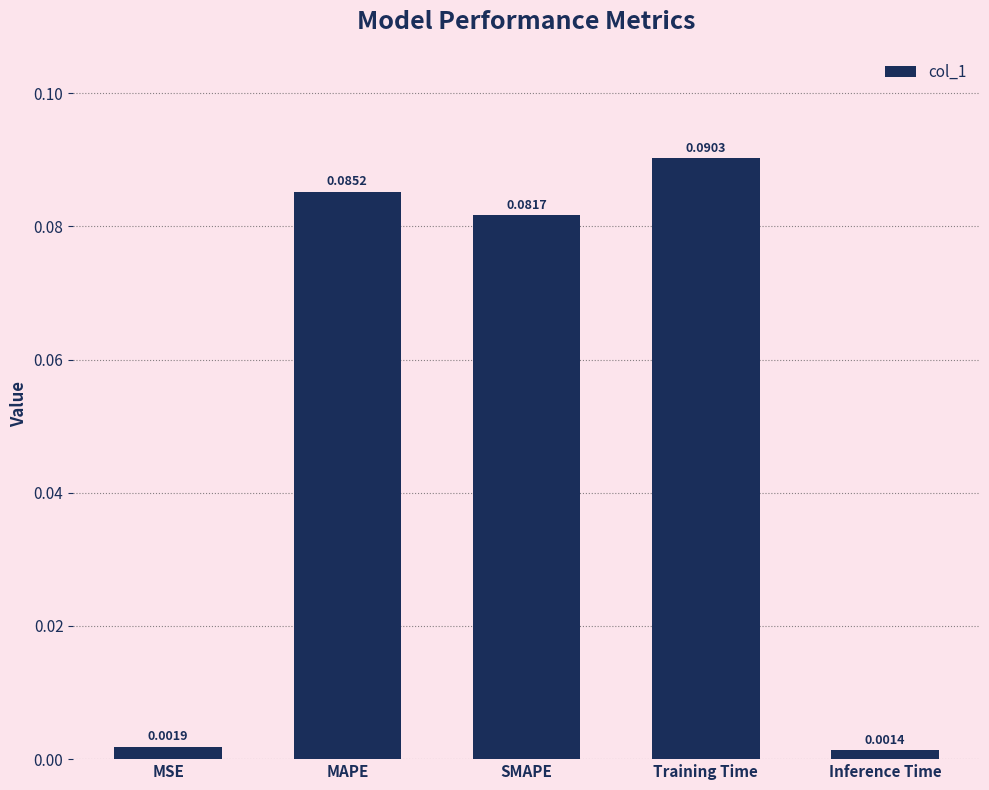

What is the sum of all values?

0.3